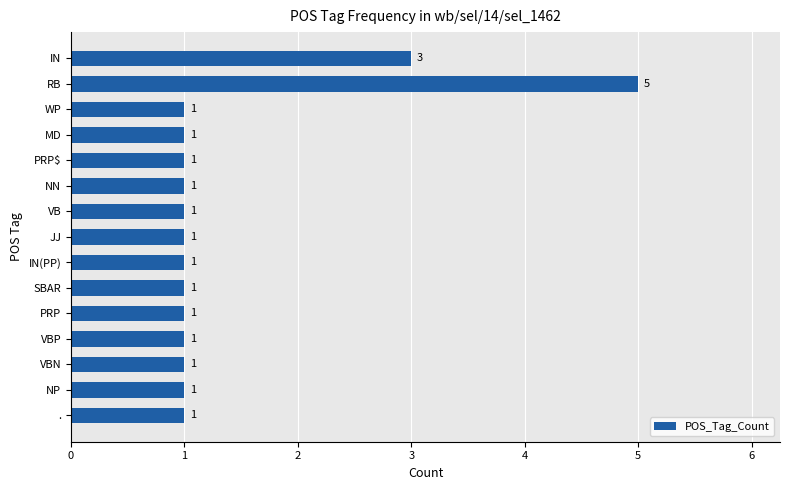

What is the difference between the maximum and second lowest values?

4